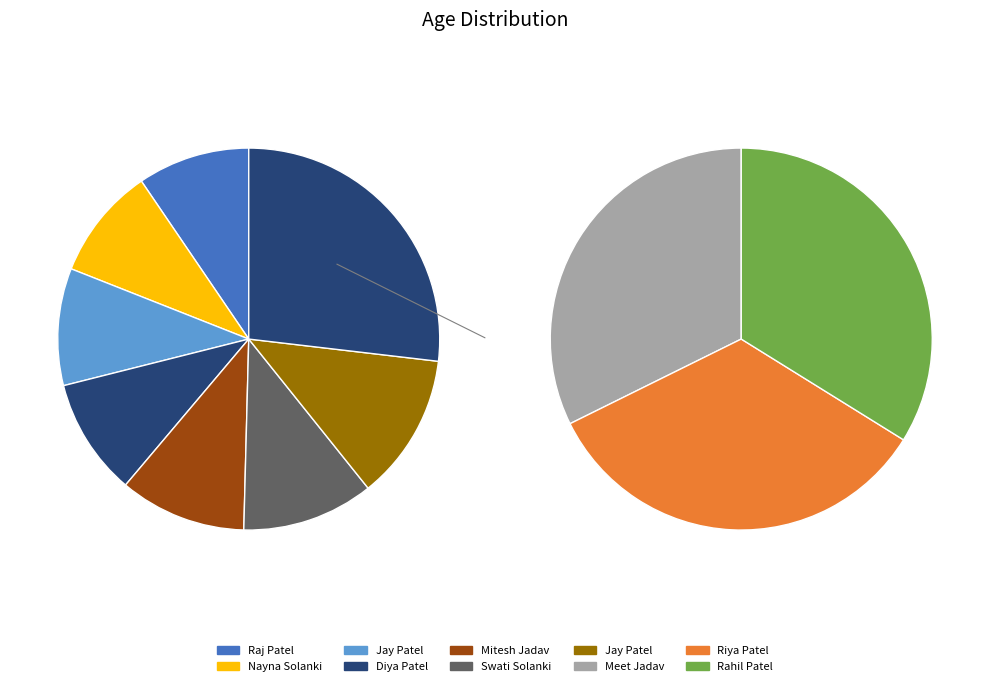

Rank the categories by value from highest to lowest.

Jay Patel, Swati Solanki, Mitesh Jadav, Jay Patel, Diya Patel, Raj Patel, Nayna Solanki, Riya Patel, Rahil Patel, Meet Jadav